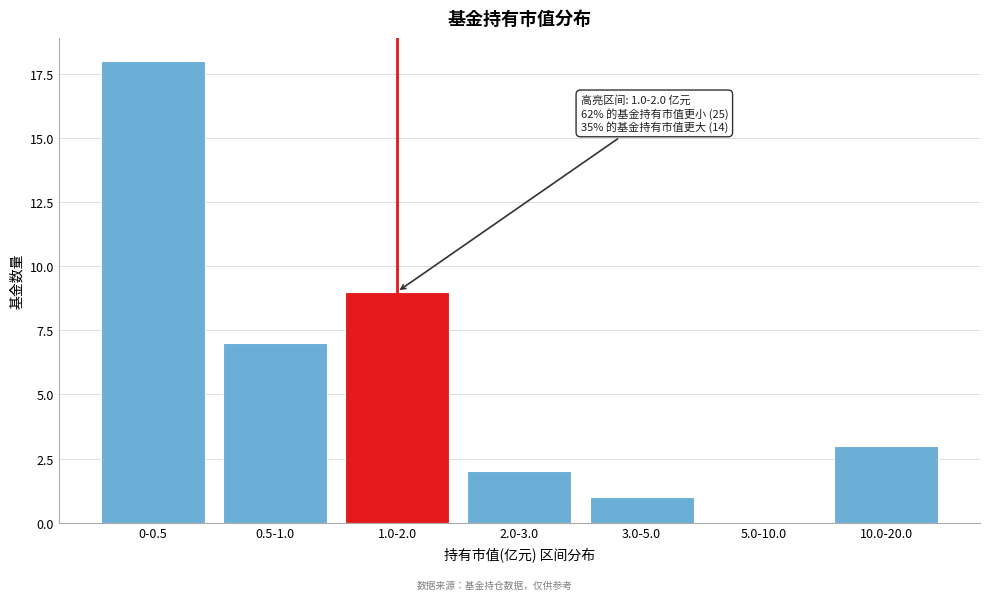

Reading right to left, transcribe all the data shown in this chart.

10.0-20.0=3	5.0-10.0=0	3.0-5.0=1	2.0-3.0=2	1.0-2.0=9	0.5-1.0=7	0-0.5=18